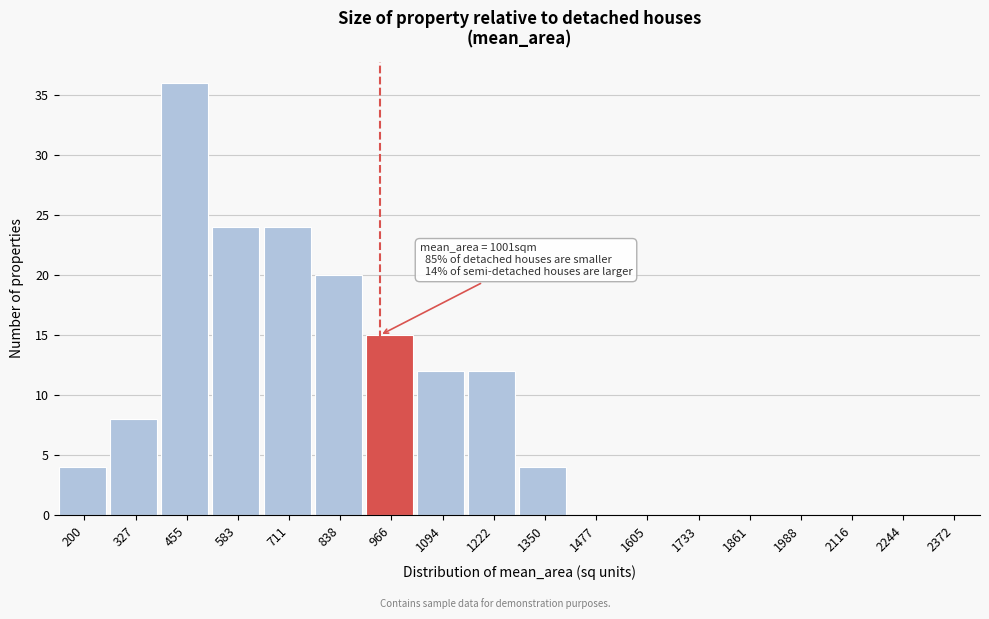

Reading left to right, list all the values displayed in this chart.

200=4	327=8	455=36	583=24	711=24	838=20	966=15	1094=12	1222=12	1350=4	1477=0	1605=0	1733=0	1861=0	1988=0	2116=0	2244=0	2372=0